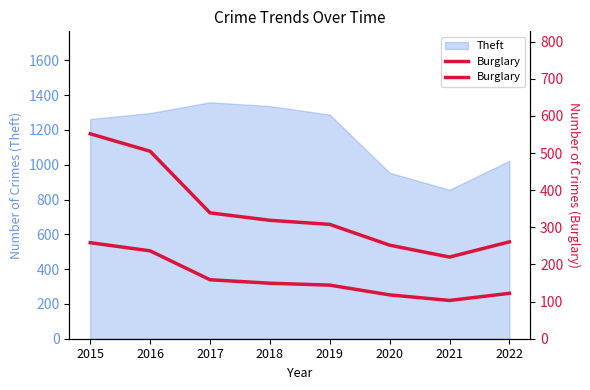

What is the difference between the second highest and second lowest values?

253